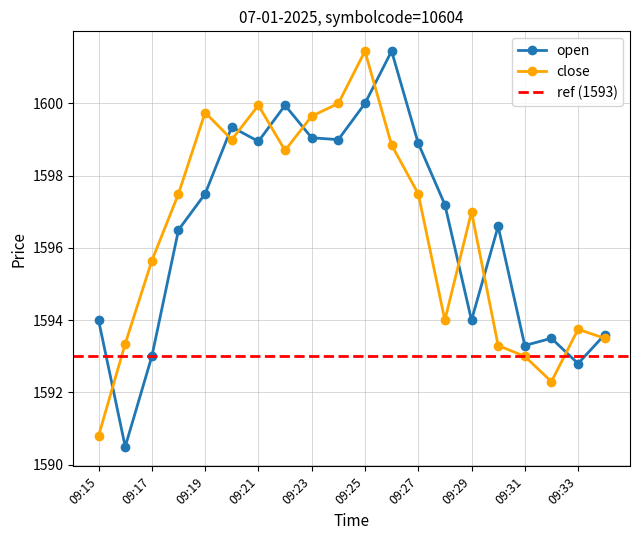

True or false: close and open intersect in this chart.

True